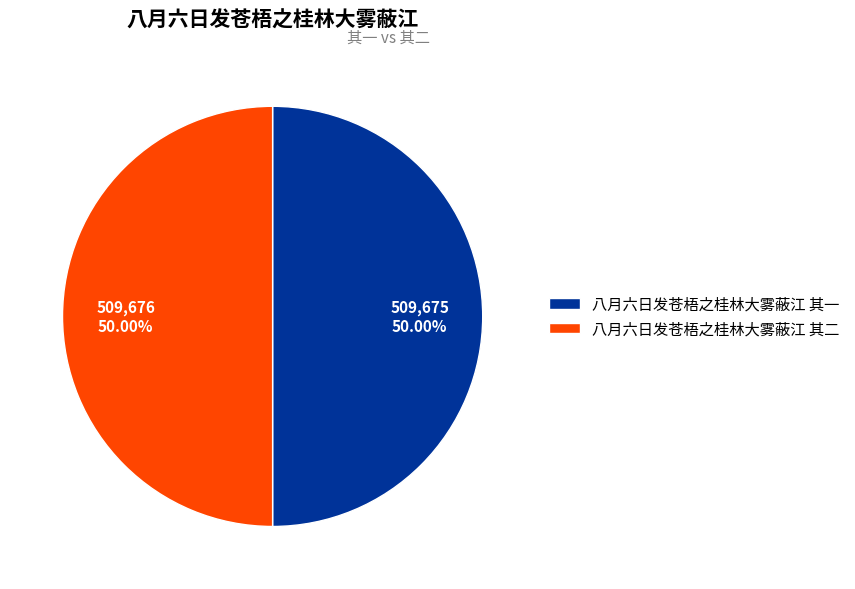

To the nearest percent, what portion does 八月六日发苍梧之桂林大雾蔽江 其二 represent?

50%